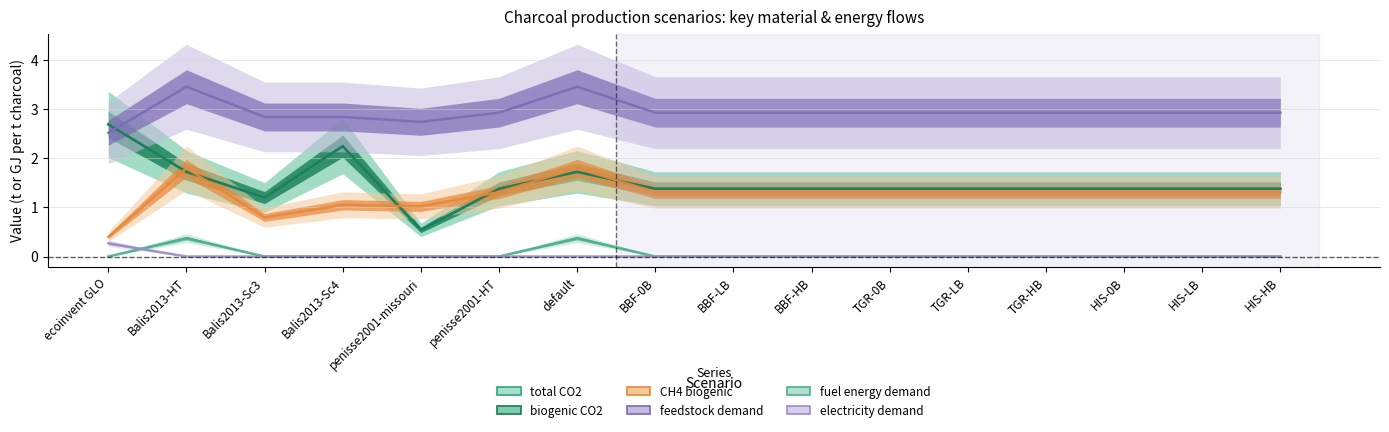

True or false: feedstock demand has a value of 2.8 at Balis2013-Sc3.

True